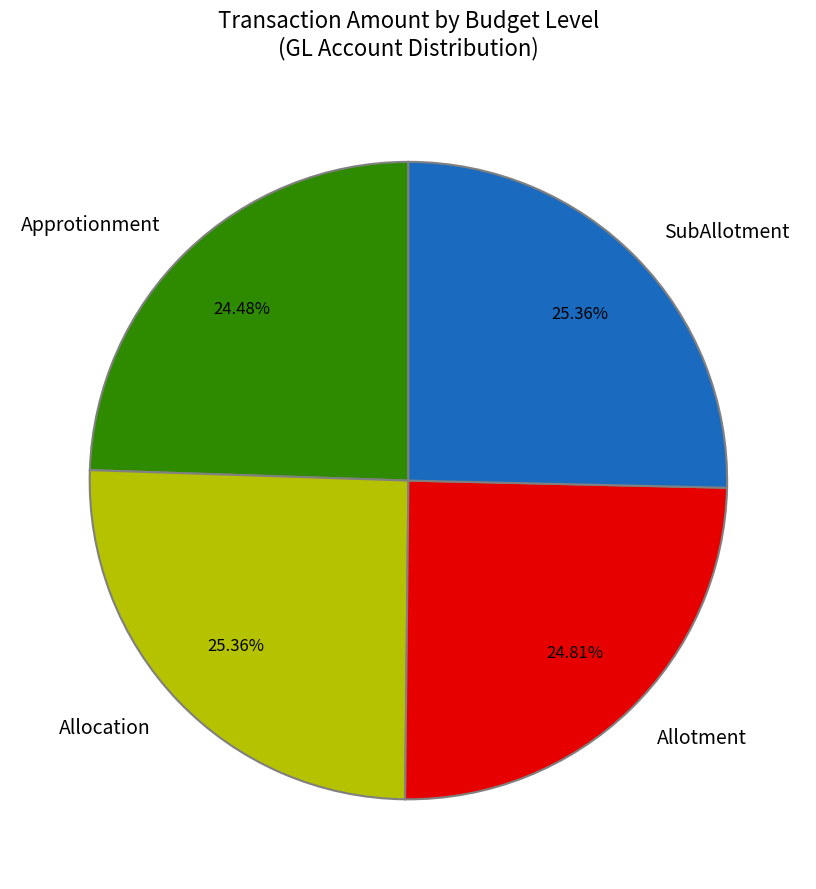

To the nearest percent, what portion does SubAllotment represent?

25%